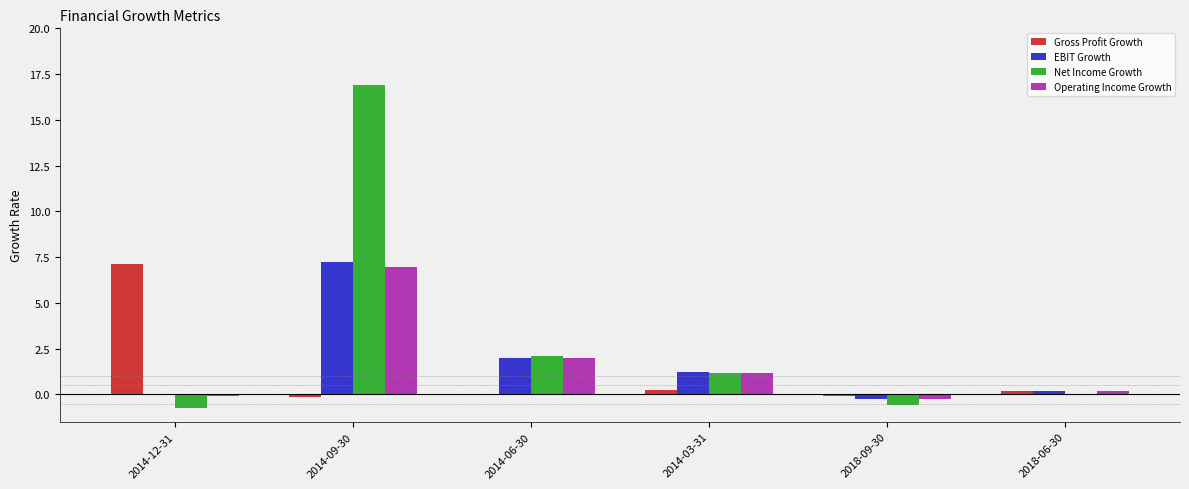

The value of EBIT Growth at 2014-03-31 is 0.5. True or false?

False